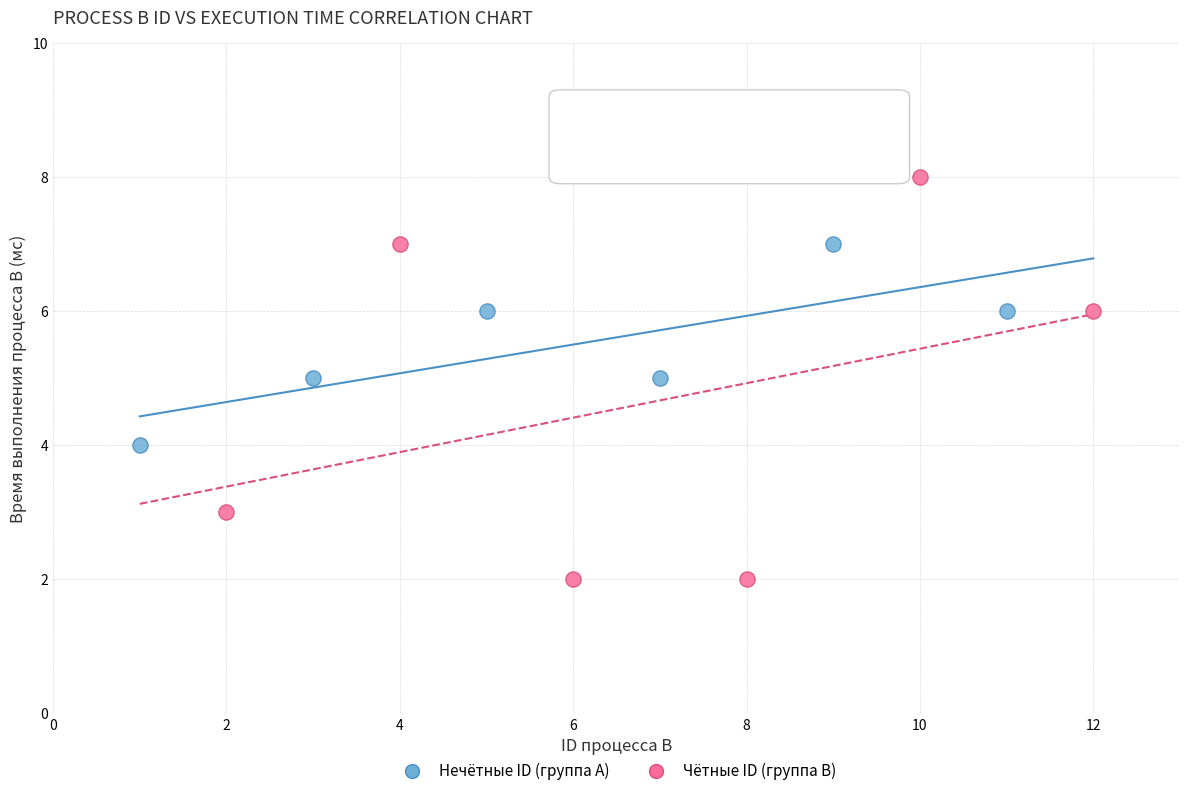

Which series has the largest Y range (max minus min)?

Чётные ID (группа B)